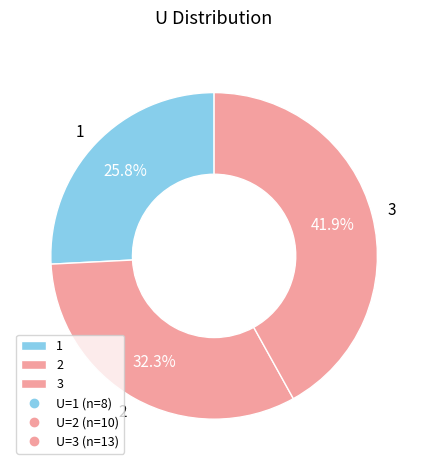

Which has a higher value, 1 or 2?

2